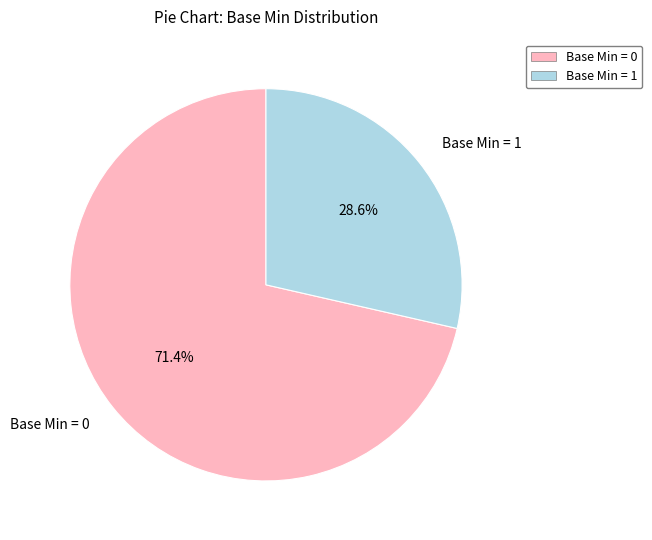

To the nearest percent, what is the average slice percentage?

50%